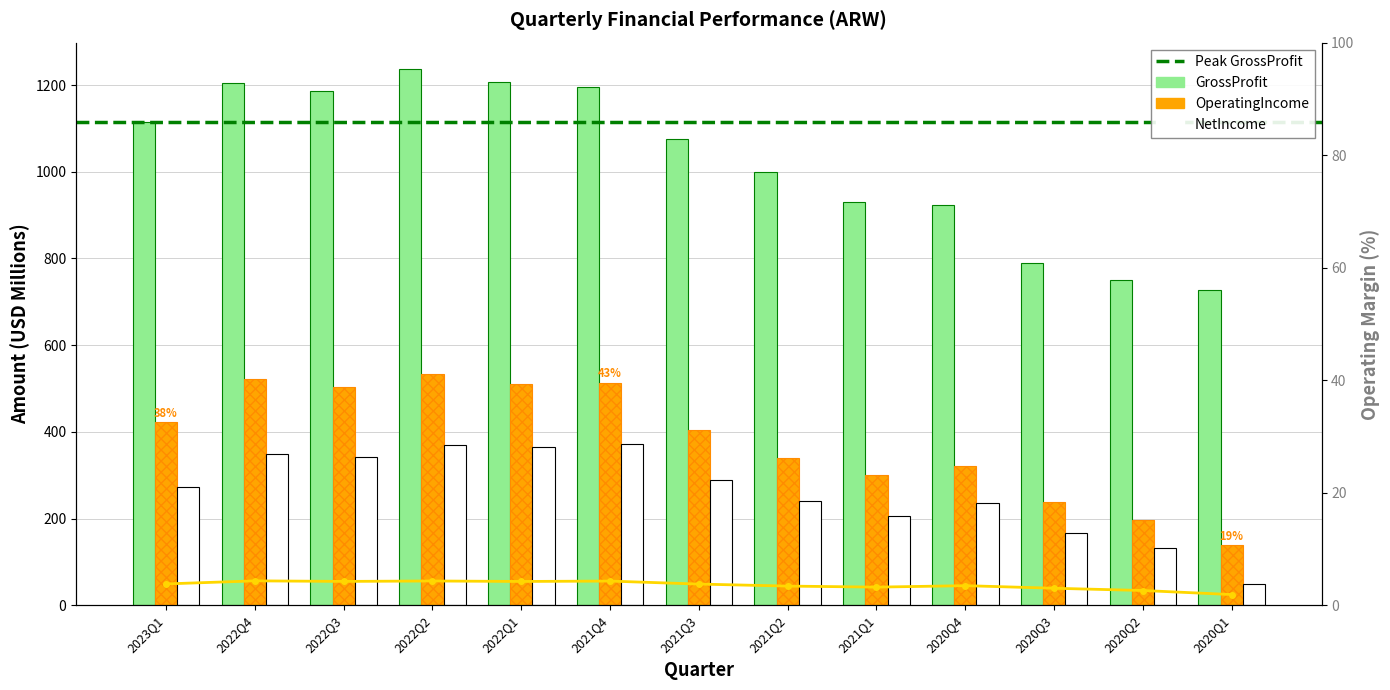

What is the maximum value shown in the chart?

1236.2